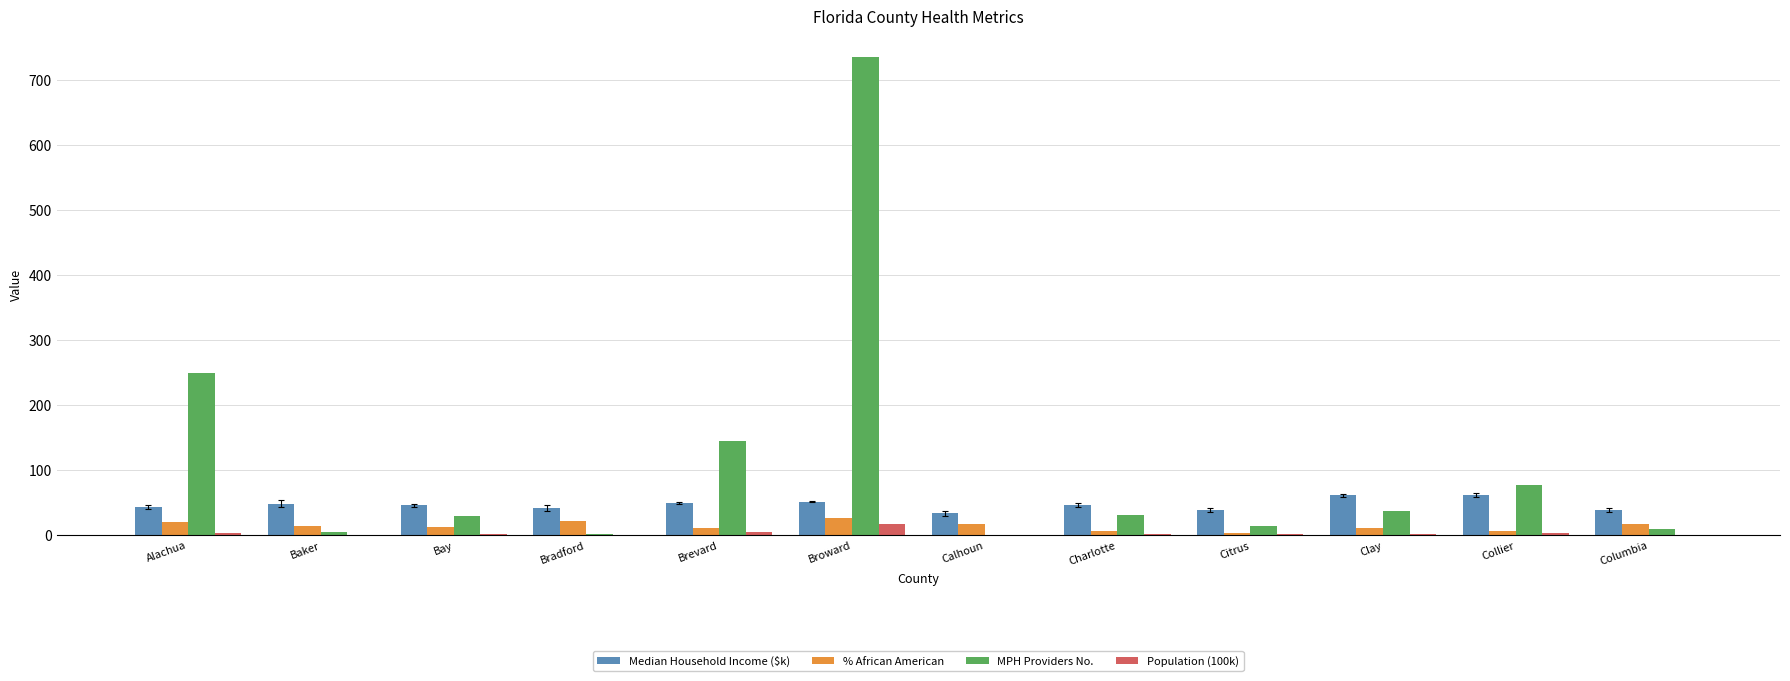

Between Baker and Broward, which series saw the biggest shift?

MPH Providers No.